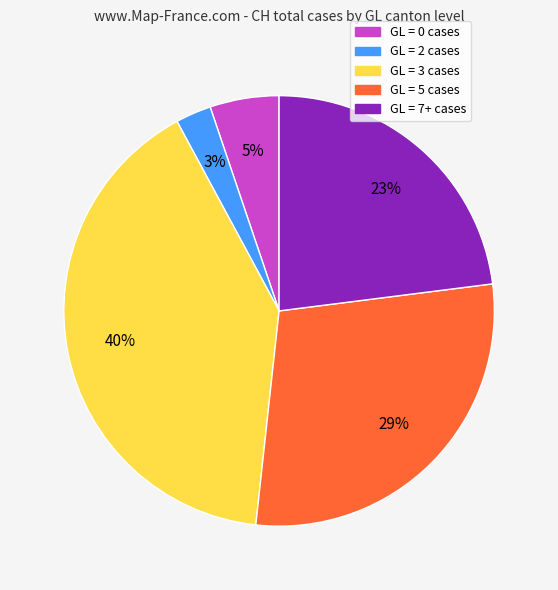

Is there any slice that represents more than half of the pie?

No